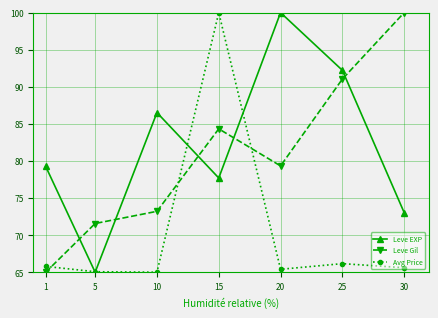

What is the maximum value shown in the chart?

100.0